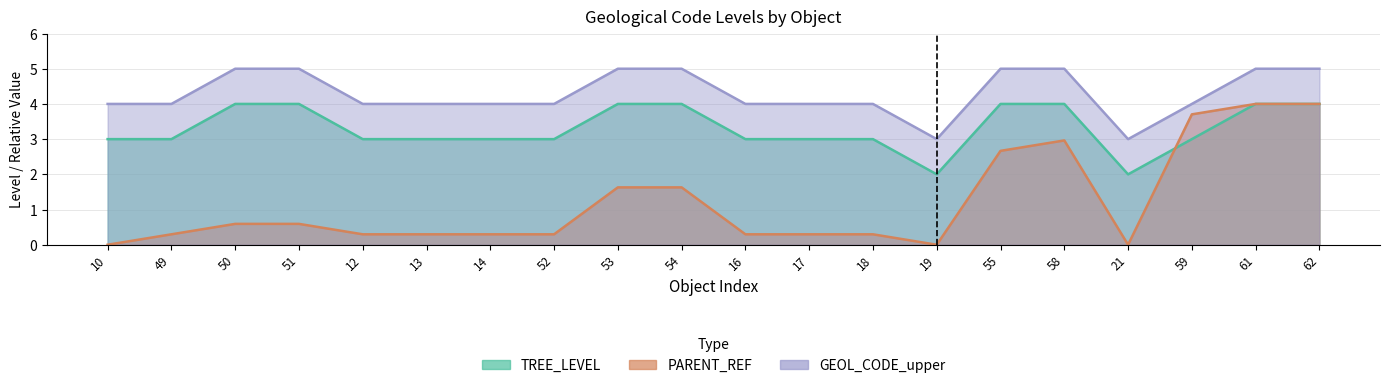

How many lines are shown in the chart?

3